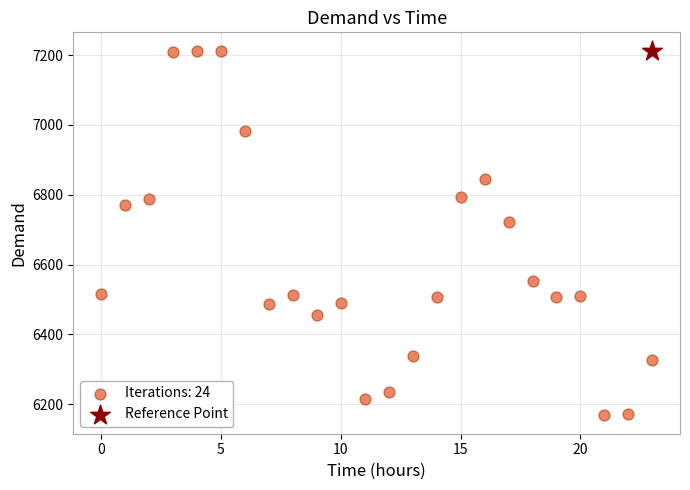

What are all the series names shown in the legend?

Iterations: 24, Reference Point